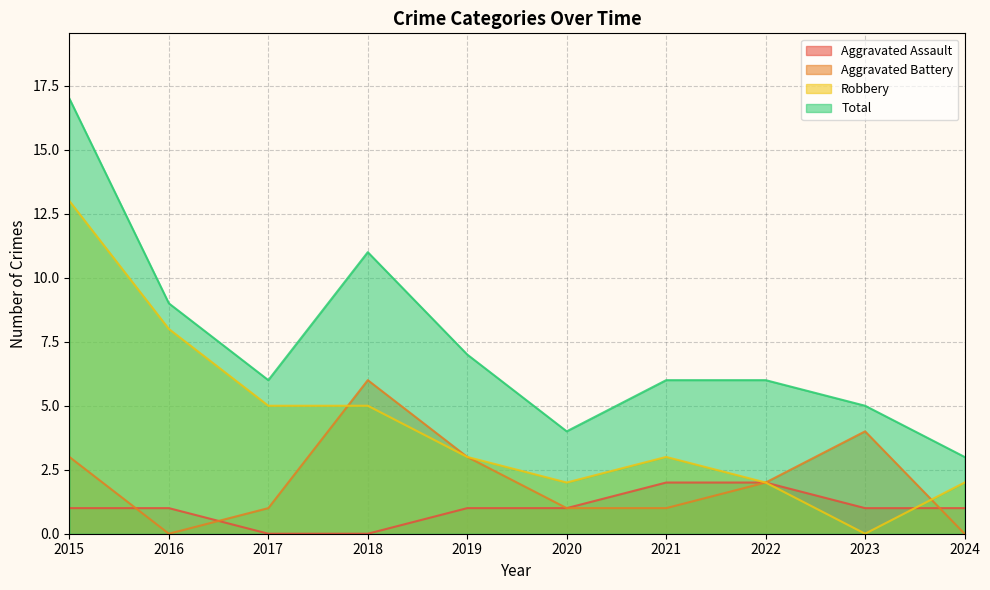

What is the average value of the Total series?

7